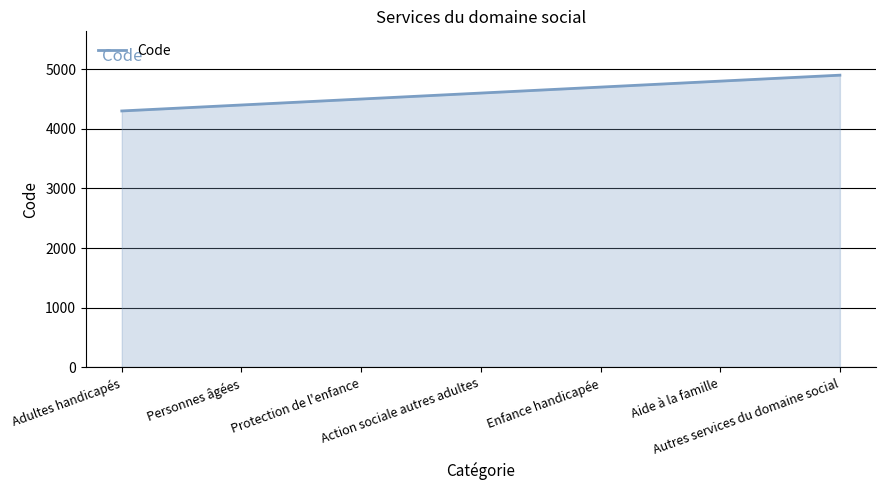

List the labels in order of value, largest first.

Autres services du domaine social, Aide à la famille, Enfance handicapée, Action sociale autres adultes, Protection de l'enfance, Personnes âgées, Adultes handicapés